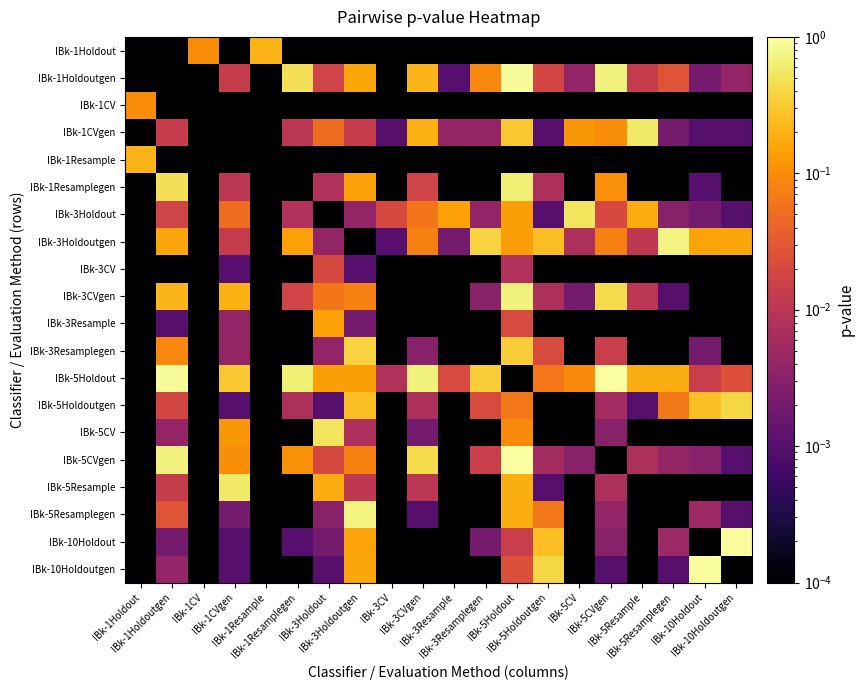

At IBk-3Holdoutgen, list the series in order from largest to smallest.

IBk-5Resamplegen, IBk-3Resamplegen, IBk-5Holdoutgen, IBk-1Holdoutgen, IBk-10Holdoutgen, IBk-10Holdout, IBk-1Resamplegen, IBk-5Holdout, IBk-5CVgen, IBk-3CVgen, IBk-1CVgen, IBk-5Resample, IBk-5CV, IBk-3Holdout, IBk-3Resample, IBk-3CV, IBk-1Holdout, IBk-1CV, IBk-1Resample, IBk-3Holdoutgen